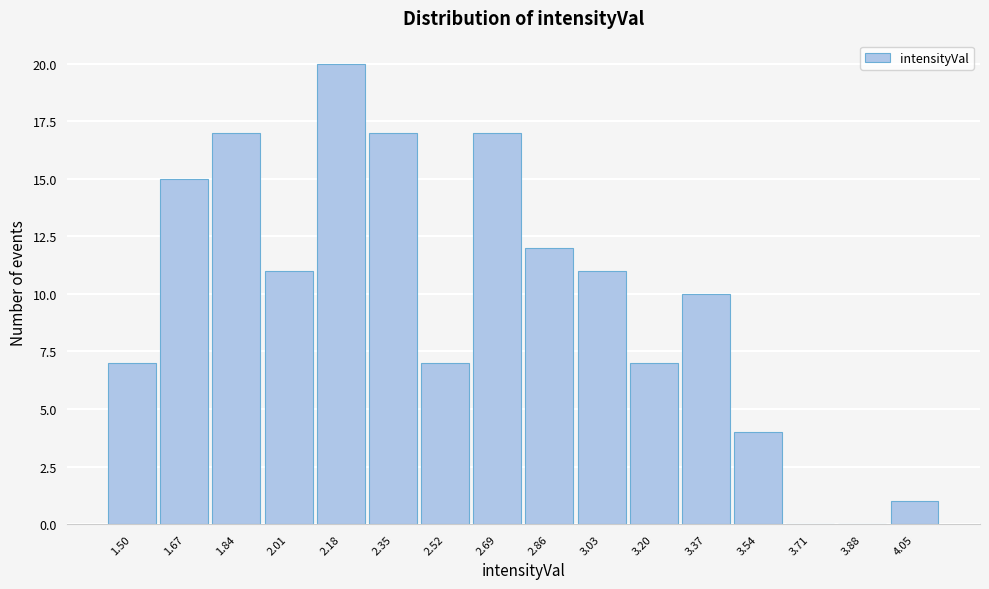

Reading left to right, what are all the values shown in this chart?

1.50=7	1.67=15	1.84=17	2.01=11	2.18=20	2.35=17	2.52=7	2.69=17	2.86=12	3.03=11	3.20=7	3.37=10	3.54=4	3.71=0	3.88=0	4.05=1